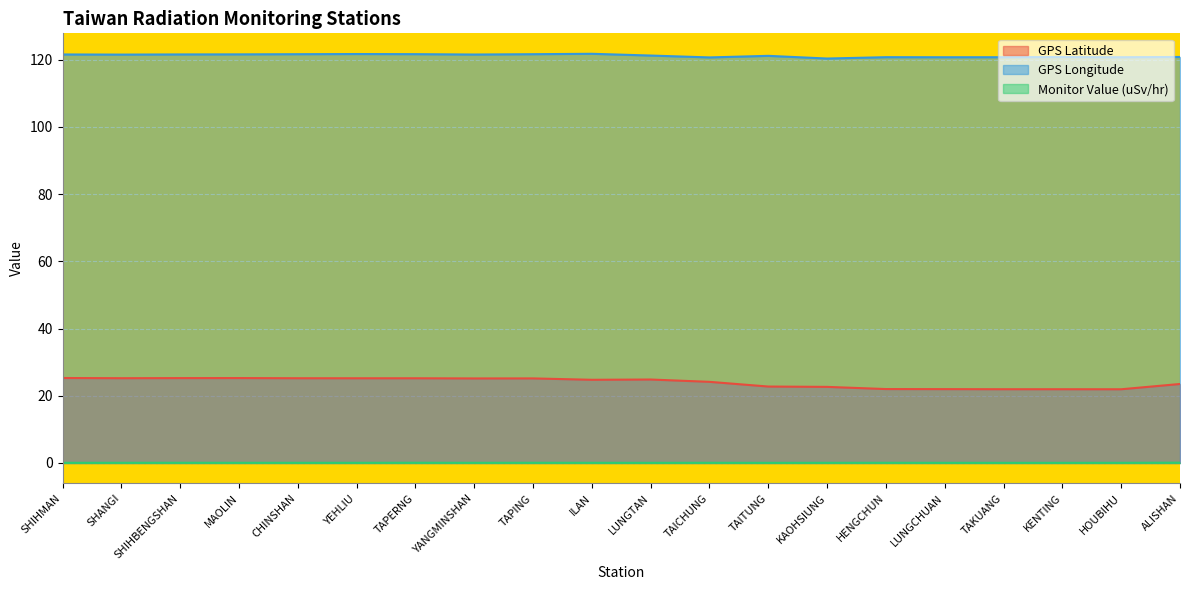

What is the minimum value shown in the chart?

0.1